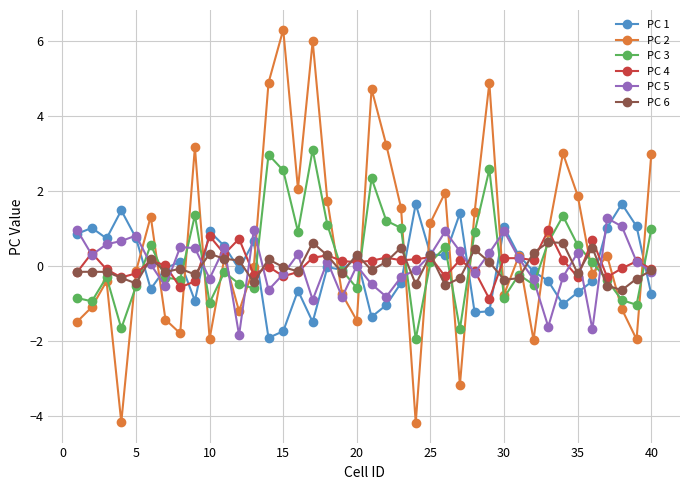

How many data points does each series have?

40